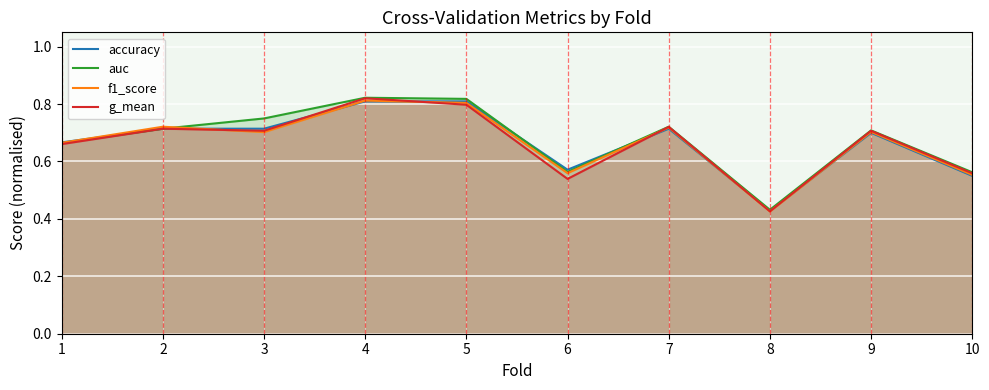

At 10, list the series in order from largest to smallest.

auc, g_mean, f1_score, accuracy